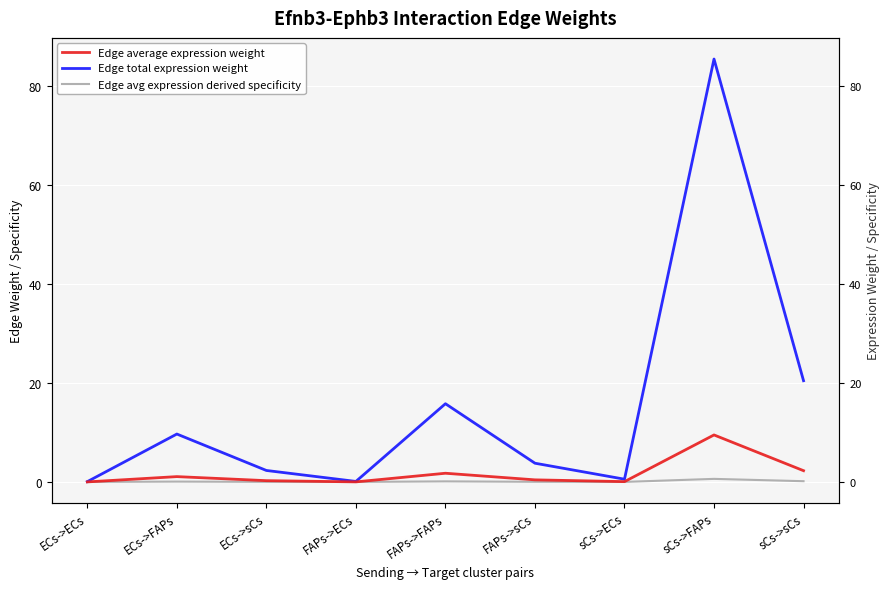

What value does the Edge total expression weight series have at FAPs->FAPs?

15.8